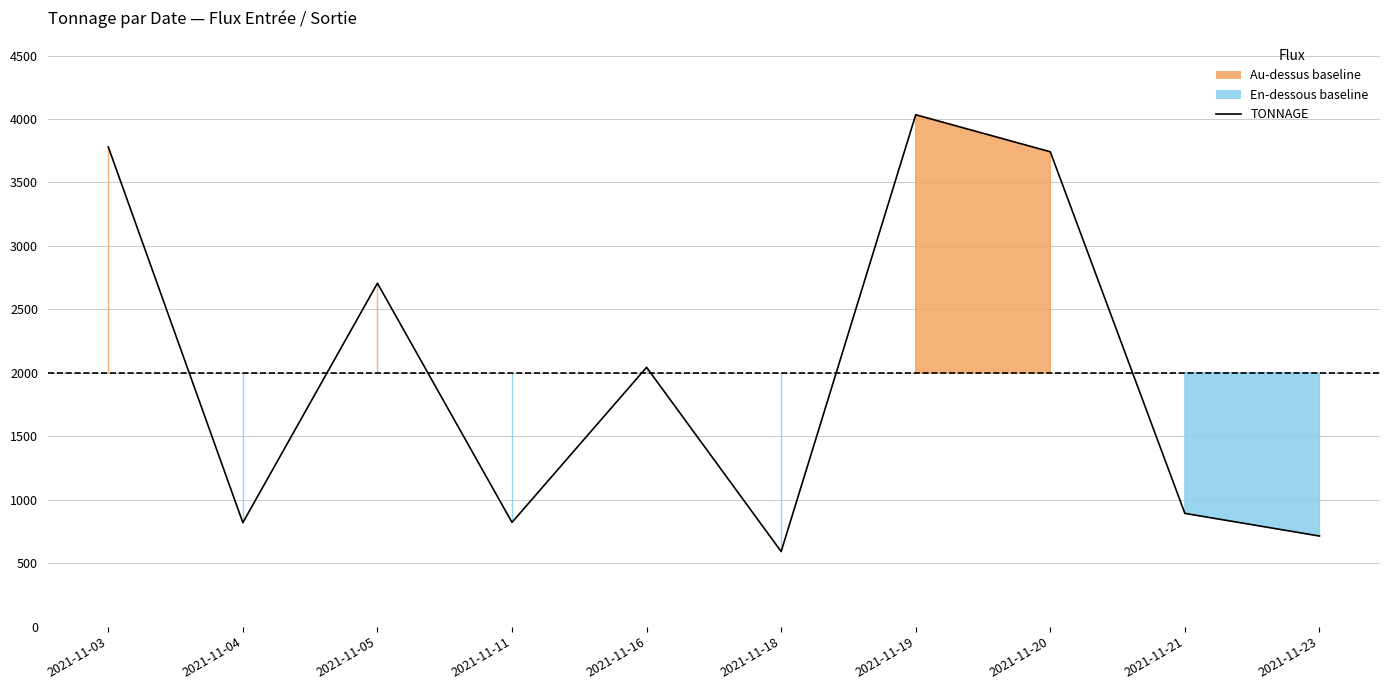

List the labels in order of value, smallest first.

2021-11-18, 2021-11-23, 2021-11-04, 2021-11-11, 2021-11-21, 2021-11-16, 2021-11-05, 2021-11-20, 2021-11-03, 2021-11-19